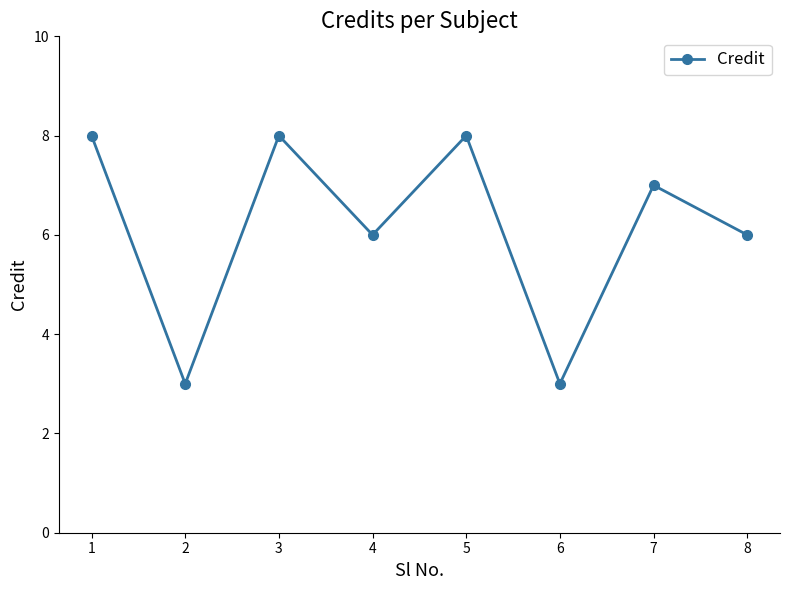

What is the change in value from 4 to 5?

+2